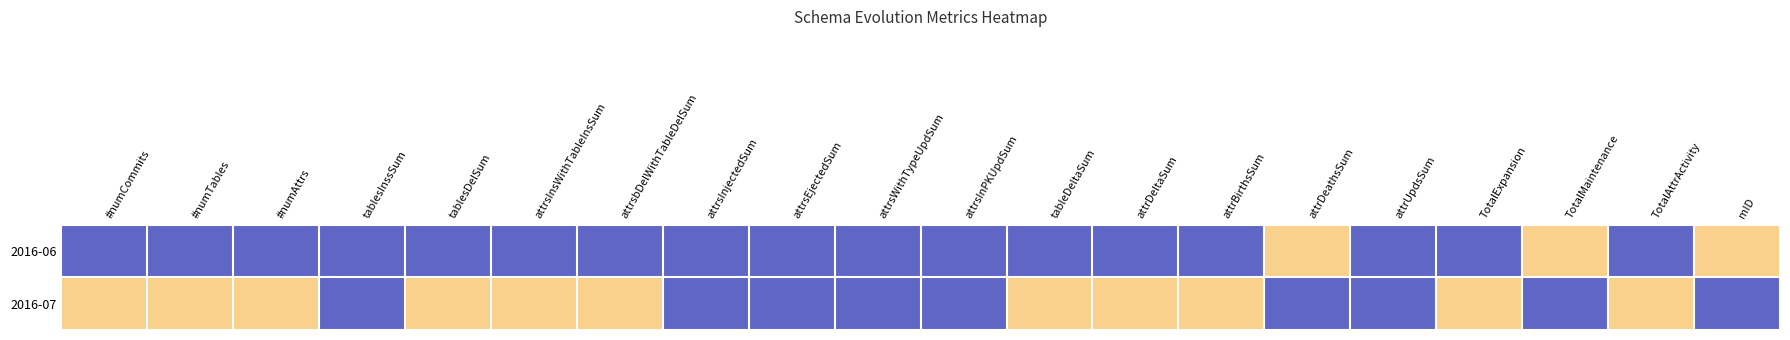

At which category is the sum across all series the highest?

#numCommits